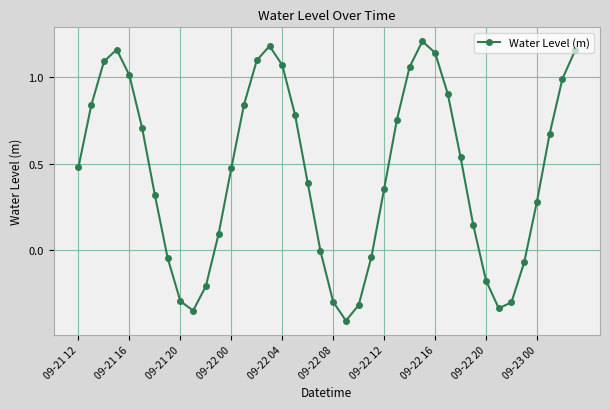

What is the sum of all values?

17.8